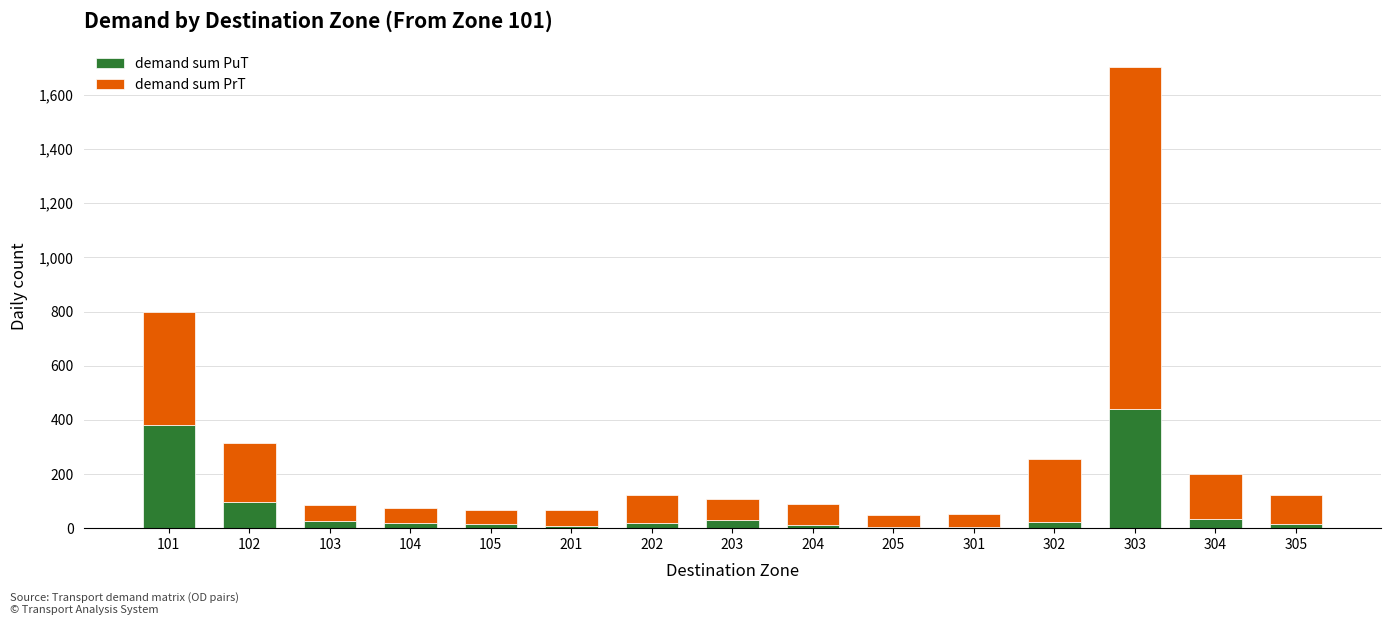

What is the total value across all series at 303?

1702.3